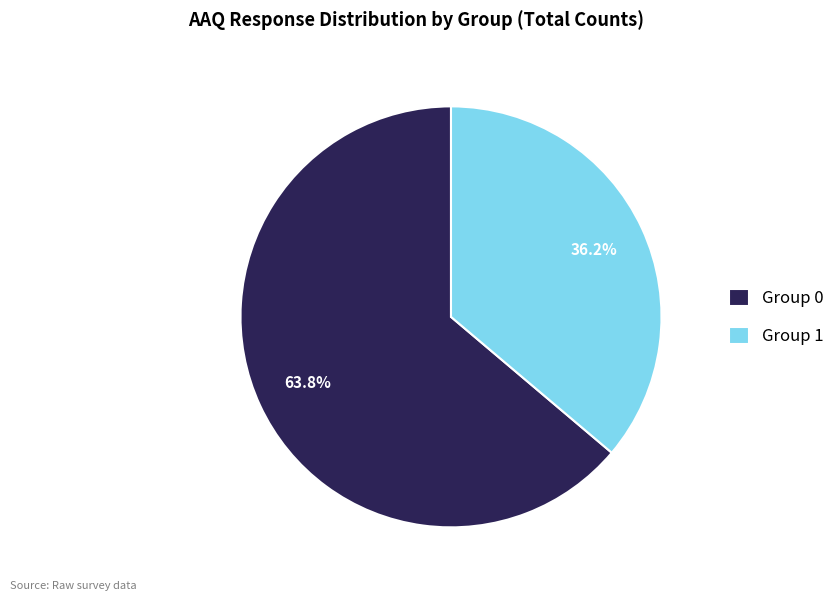

What is the largest slice in the pie chart?

Group 0